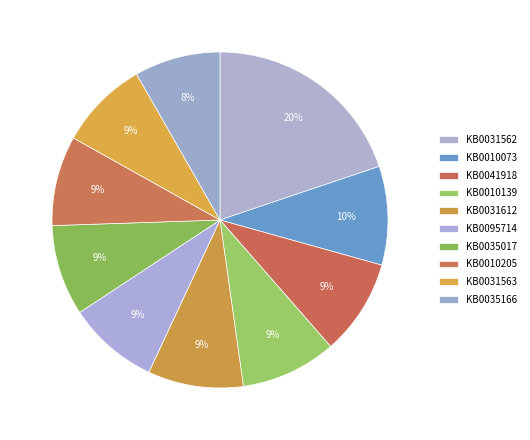

The KB0031612 slice represents 9% of the pie. True or false?

True